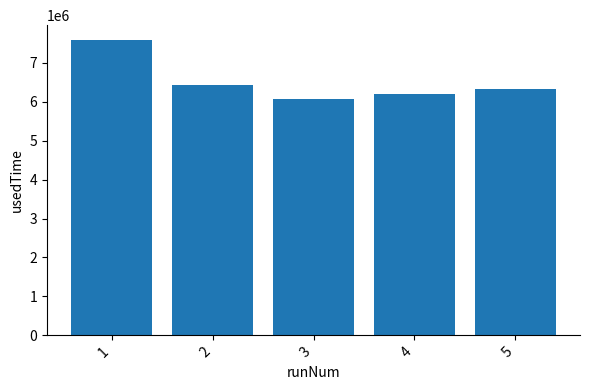

At which label is the value closest to 6824187?

2